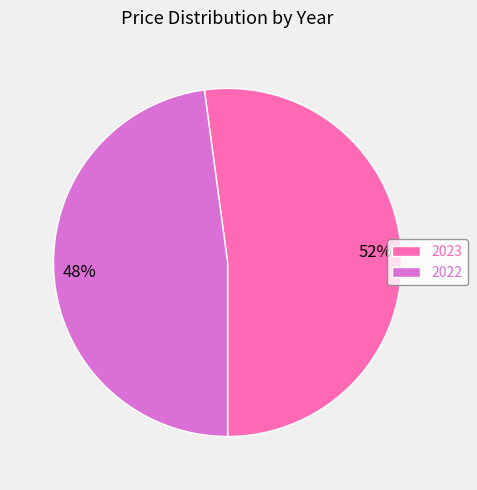

What is the ratio of the value at 2023 to the value at 2022?

1.1